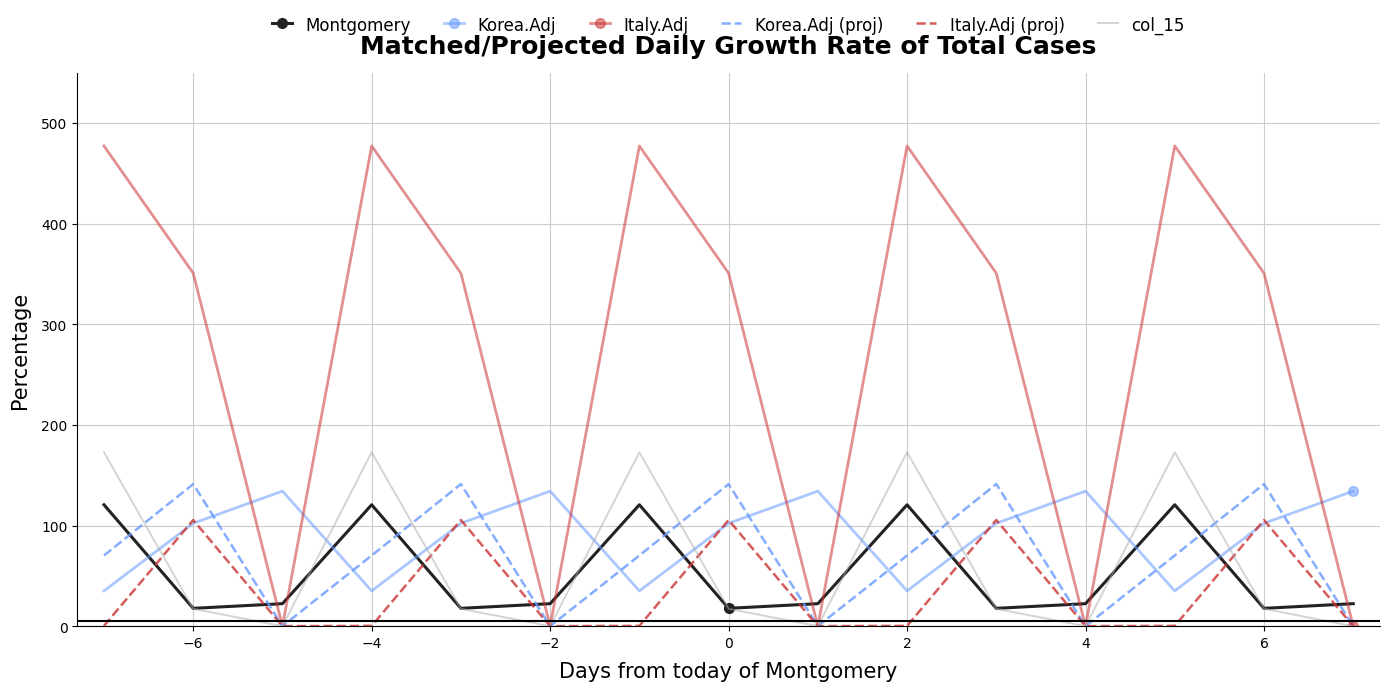

Which series has the widest spread of values?

Italy.Adj